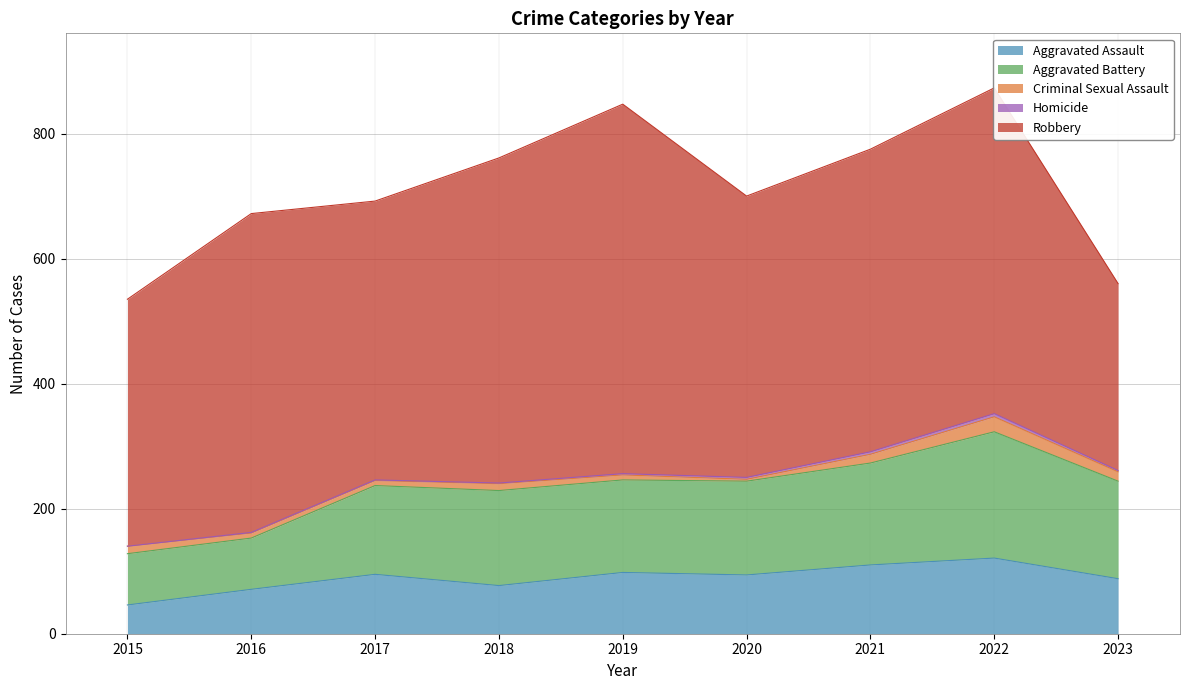

What is the difference between the maximum and minimum values in the Criminal Sexual Assault series?

21